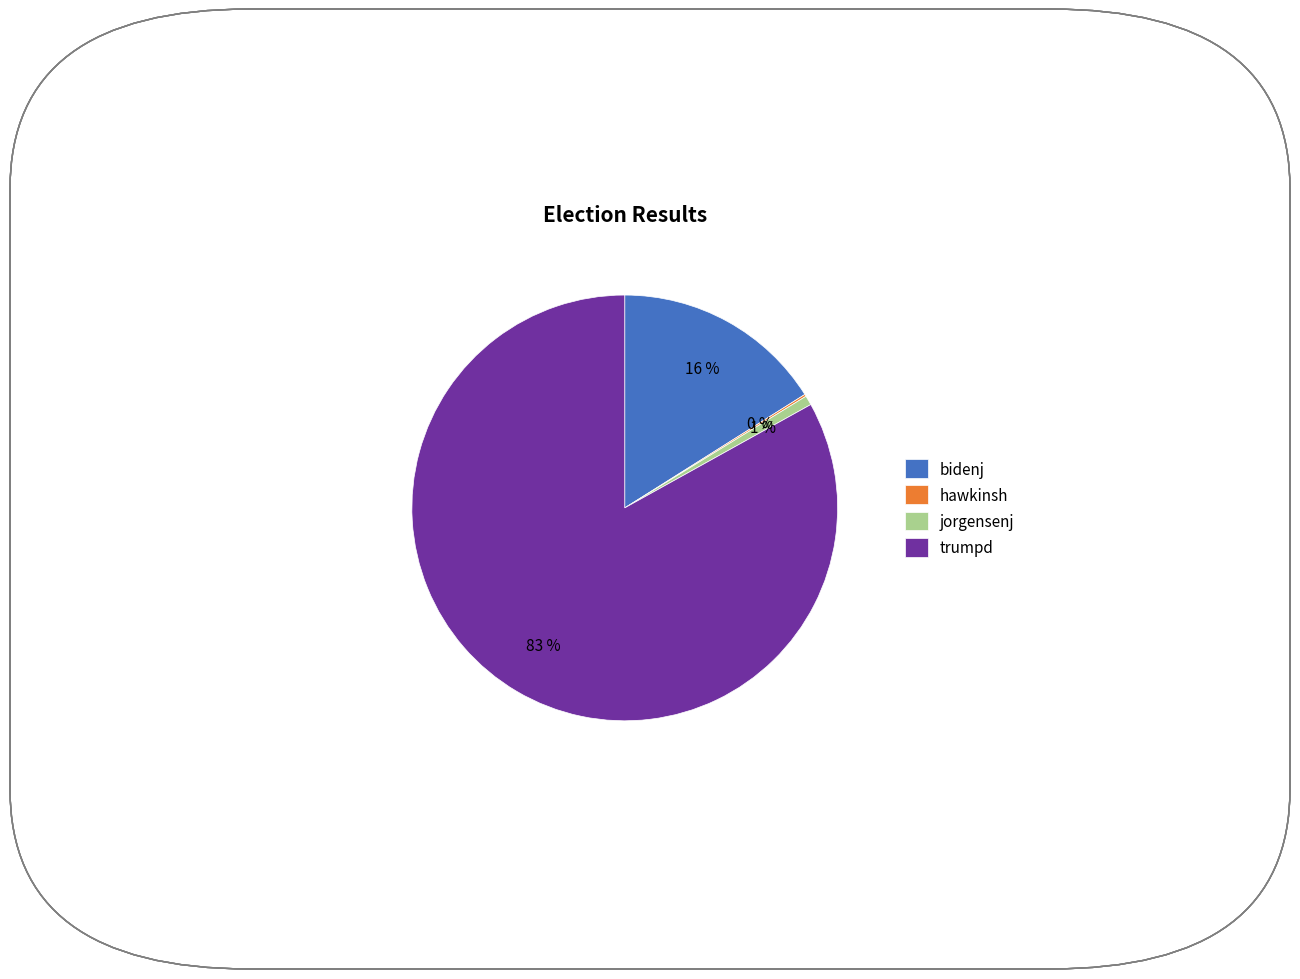

The trumpd slice represents 97% of the pie. True or false?

False